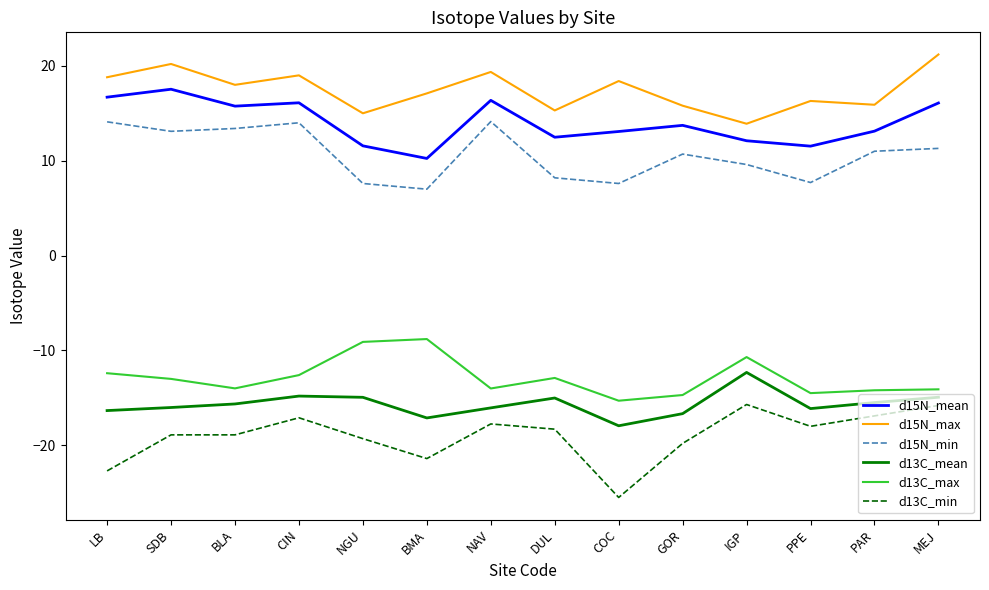

What are all the series names shown in the legend?

d15N_mean, d15N_max, d15N_min, d13C_mean, d13C_max, d13C_min